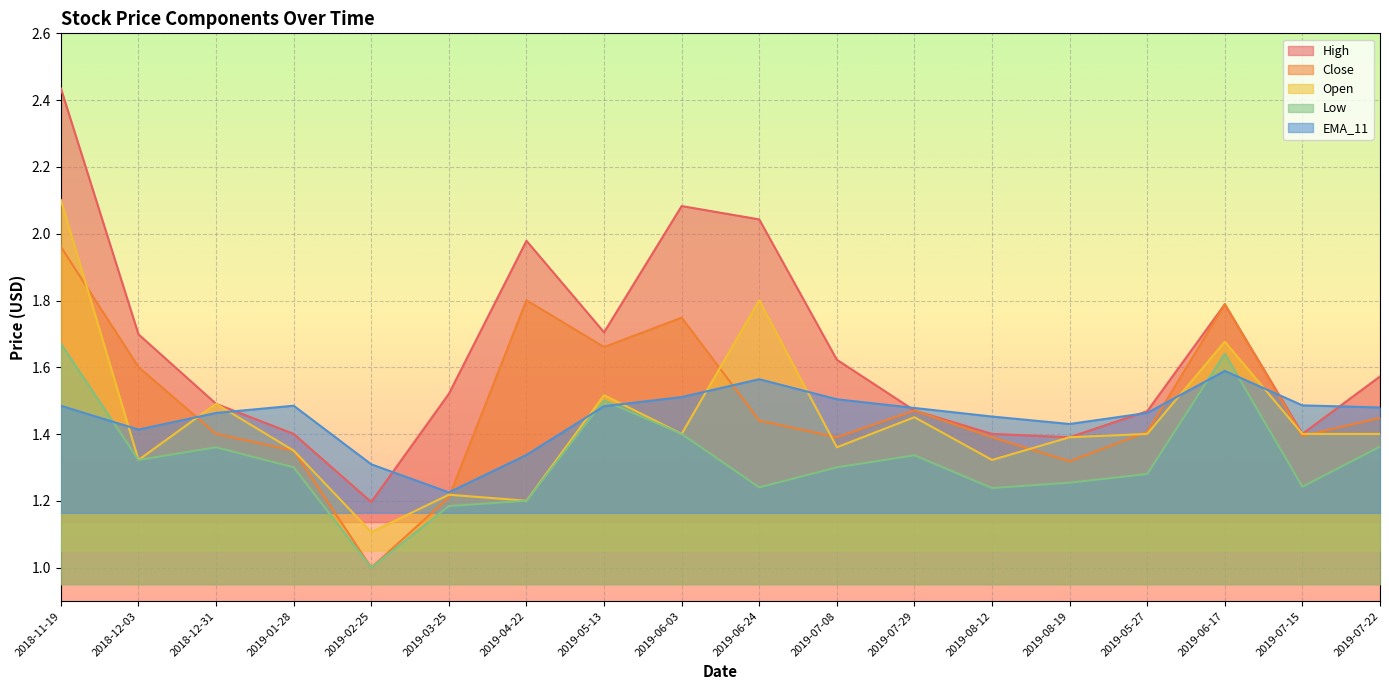

Rank the series by their maximum value, from lowest to highest.

EMA_11, Low, Close, Open, High